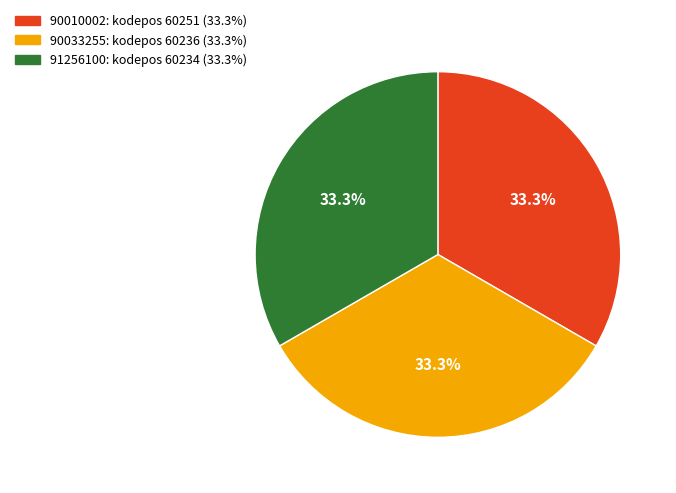

Approximately how many times larger is the value at 90033255 compared to 91256100?

1.0